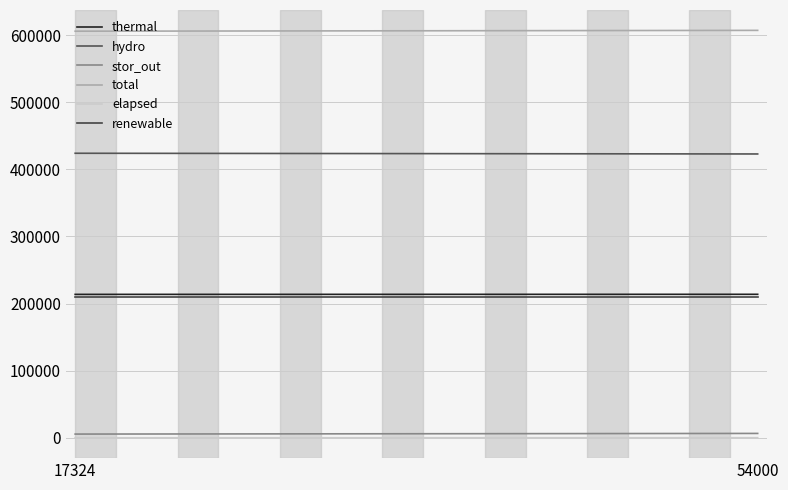

What is the difference between the highest and lowest values at 17324?

605891.6